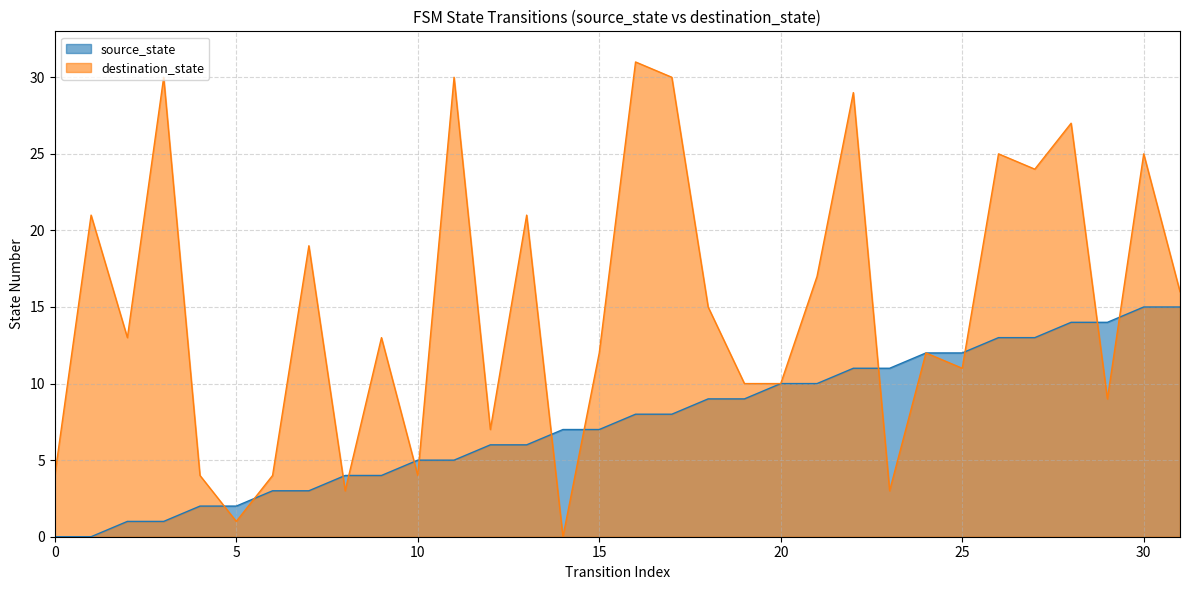

Reading left to right, transcribe all the data shown in this chart.

source_state: 0	0	1	1	2	2	3	3	4	4	5	5	6	6	7	7	8	8	9	9	10	10	11	11	12	12	13	13	14	14	15	15
destination_state: 4	21	13	30	4	1	4	19	3	13	4	30	7	21	0	12	31	30	15	10	10	17	29	3	12	11	25	24	27	9	25	16